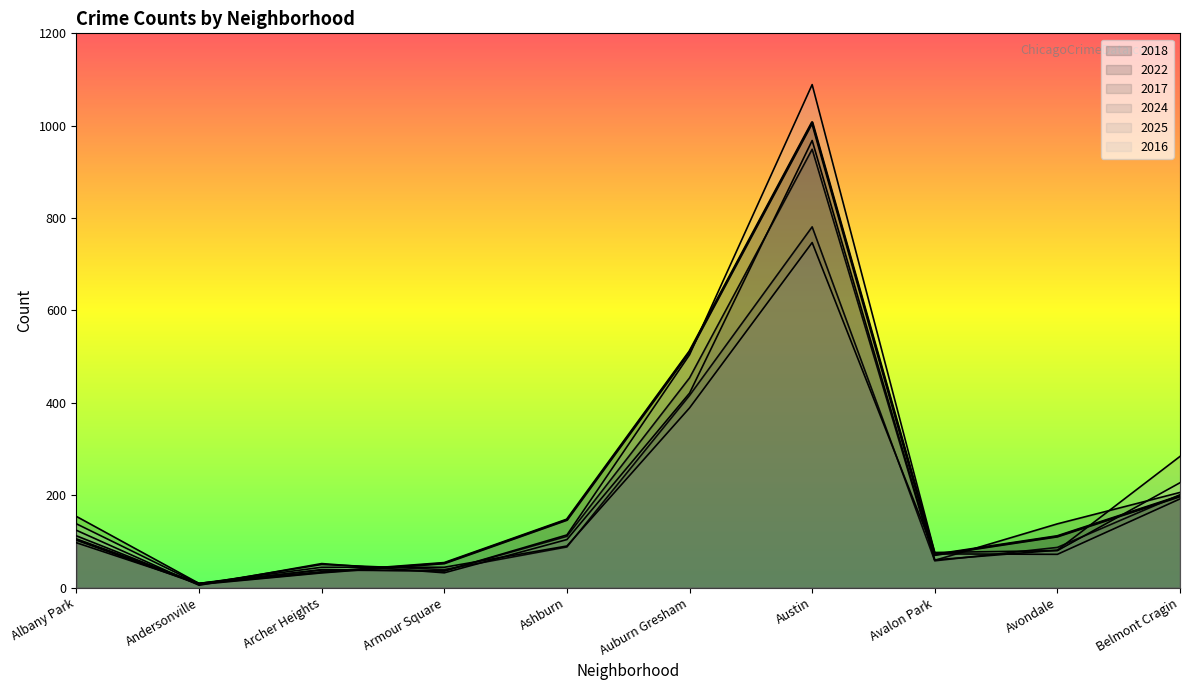

At which label does 2022 reach its peak?

Austin